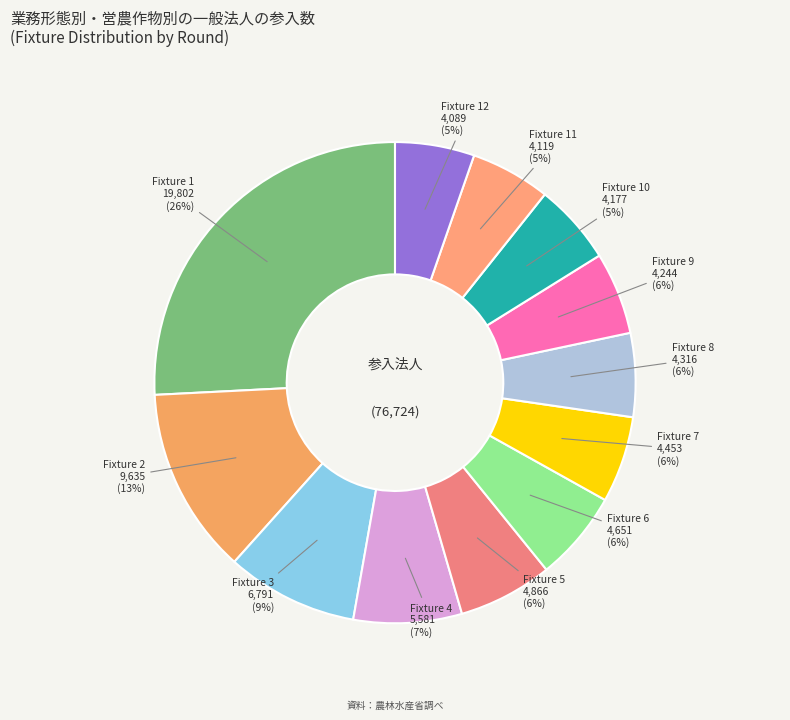

How many segments does this pie chart have?

12